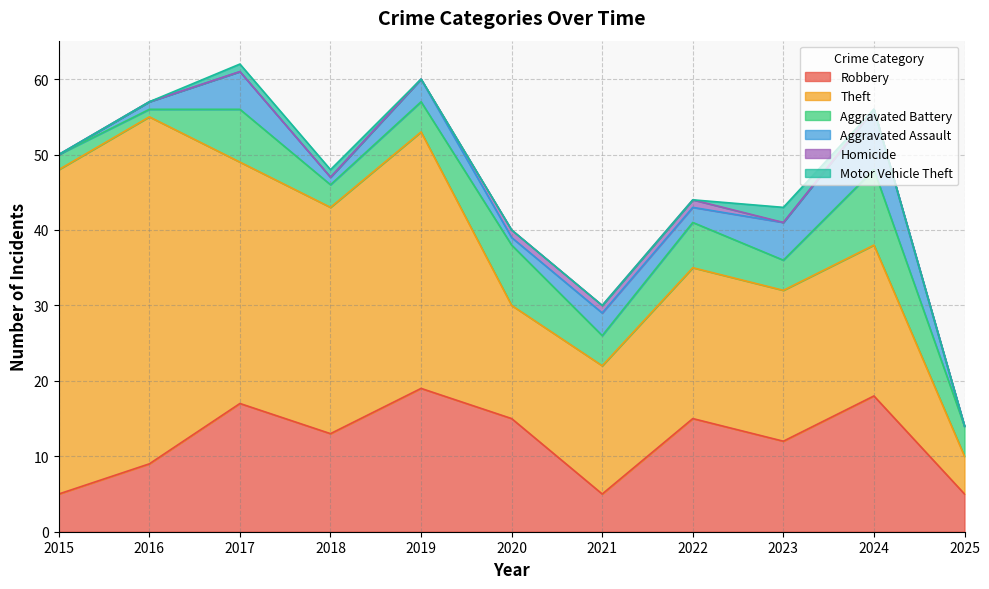

Is it true that Homicide equals 0 at 2018?

True